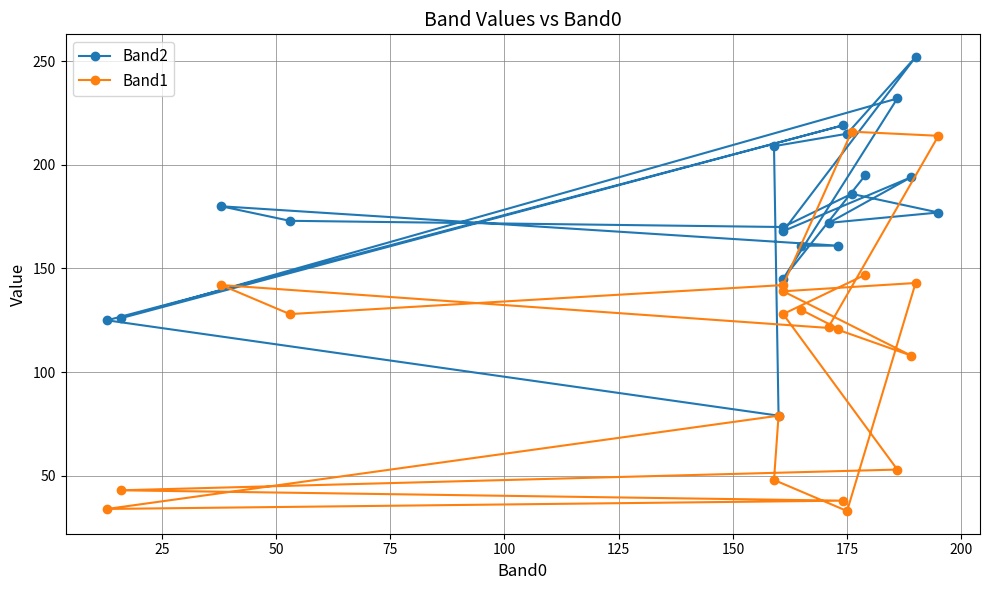

What is the difference between the maximum and minimum values in the Band1 series?

183